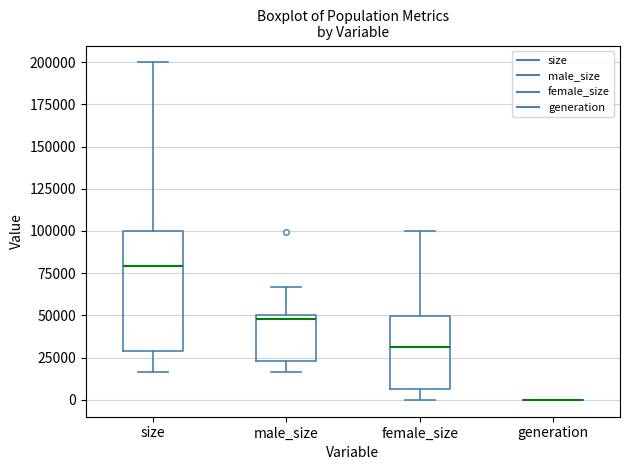

Reading left to right, read every box against the y-axis: the position of its median line, the range the box covers, and the ends of its whiskers. The values are not printed on the chart, so give them approximately, as read against the axis.

size: median 80000, box 30000 to 100000, whiskers 15000 to 200000
male_size: median 50000 (just below the box's upper edge), box 25000 to 50000, whiskers 15000 to 65000
female_size: median 30000, box 5000 to 50000, whiskers 0 to 100000
generation: box collapsed to a line at 0, whiskers 0 to 0